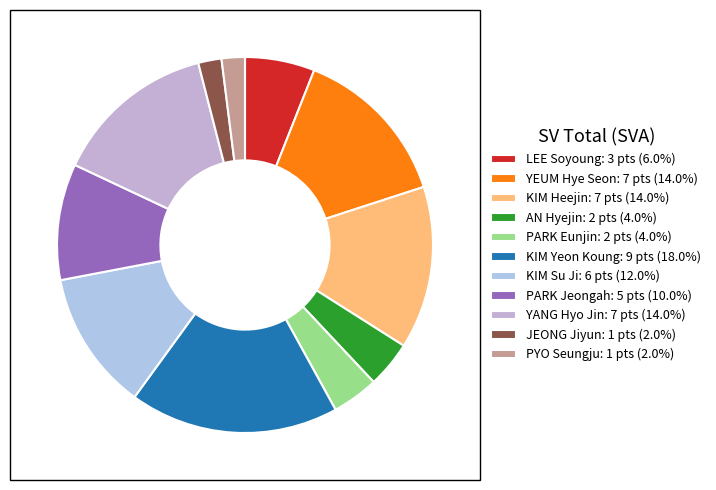

True or false: LEE Soyoung accounts for 6% of the total.

True